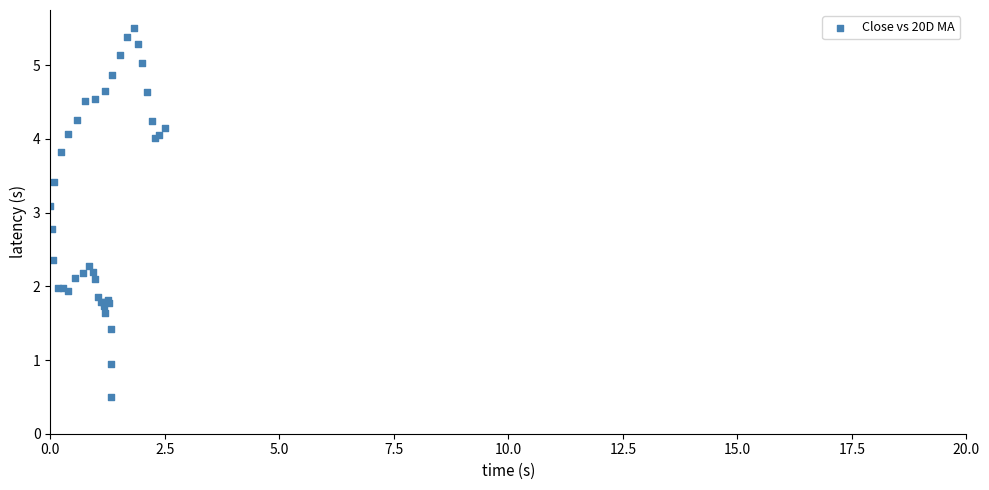

What Y value in the scatter plot is closest to 3?

3.1